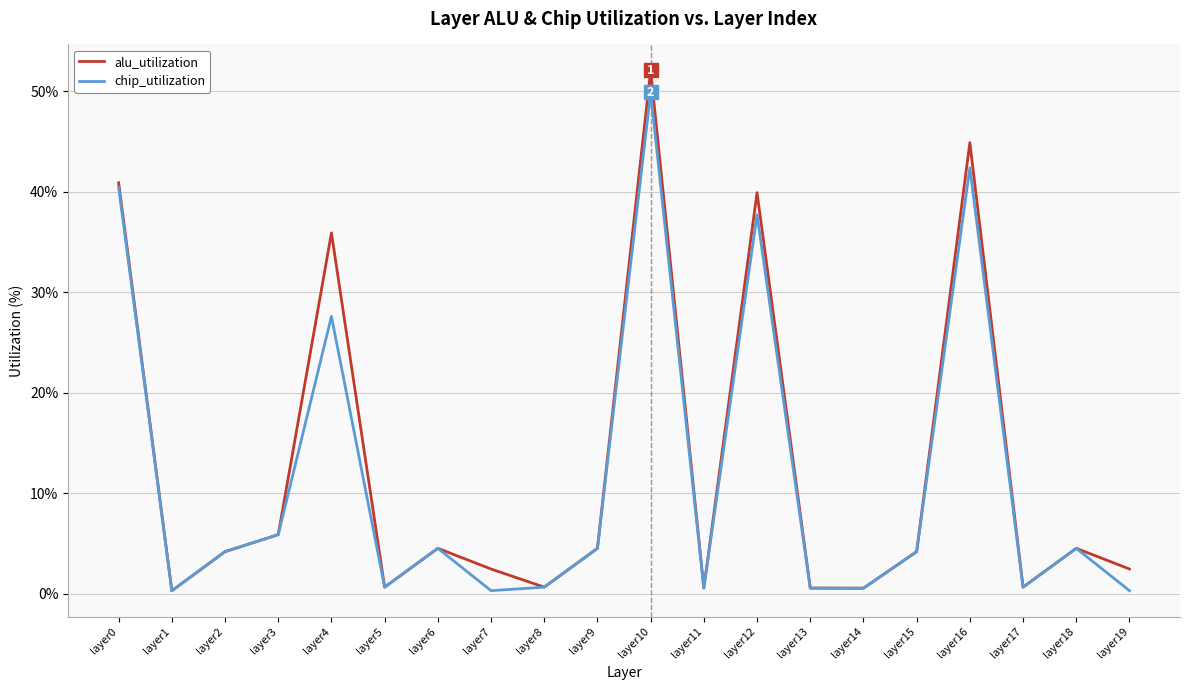

In alu_utilization, how many points are lower than both neighbors (excluding endpoints)?

6